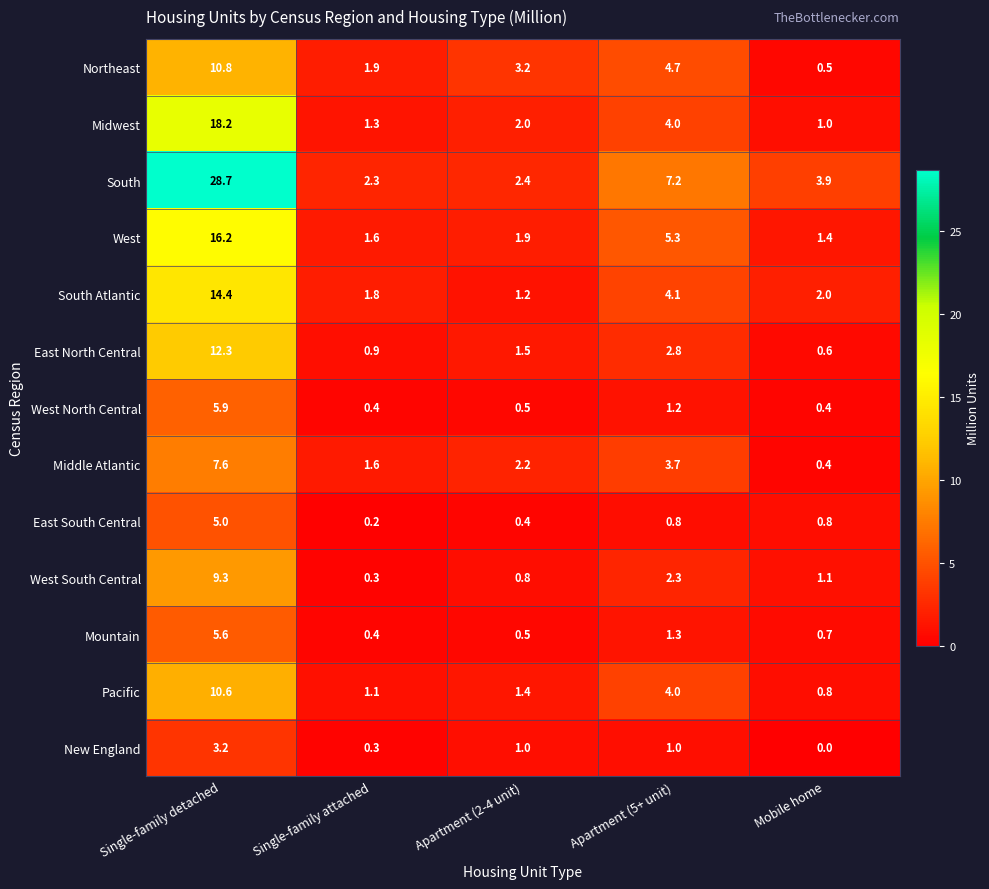

What is the difference between the maximum and minimum values in the New England series?

3.2